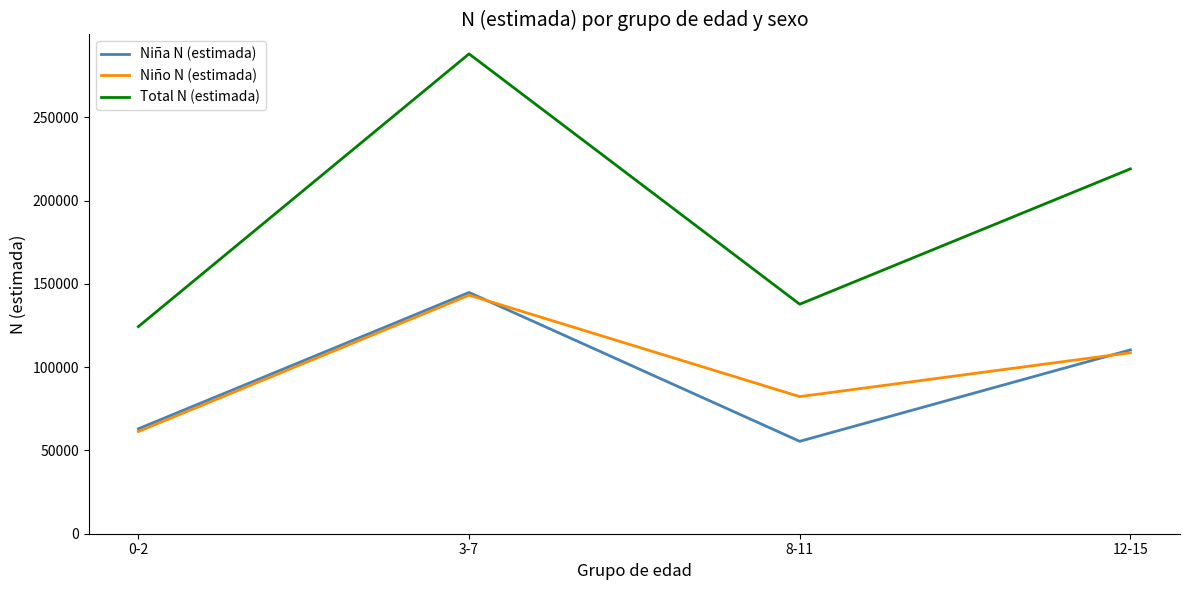

Rank the categories by Niña N (estimada) value from lowest to highest.

8-11, 0-2, 12-15, 3-7